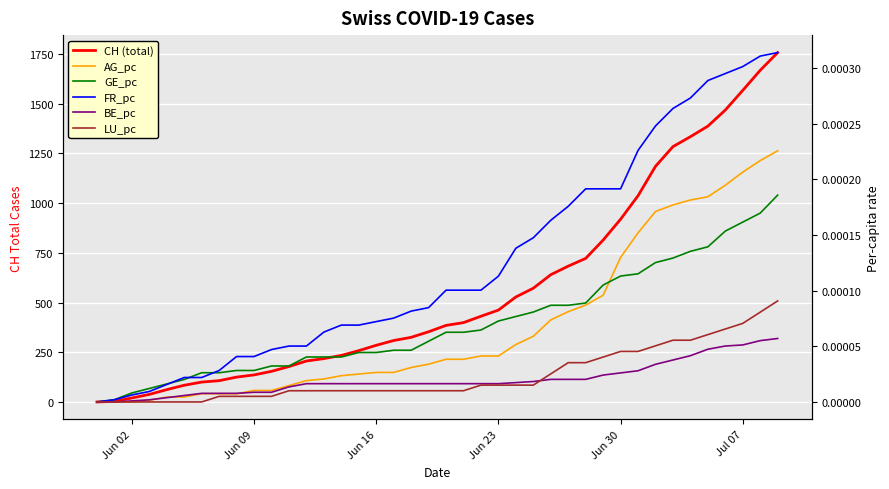

What are all the series names shown in the legend?

CH (total), AG_pc, GE_pc, FR_pc, BE_pc, LU_pc